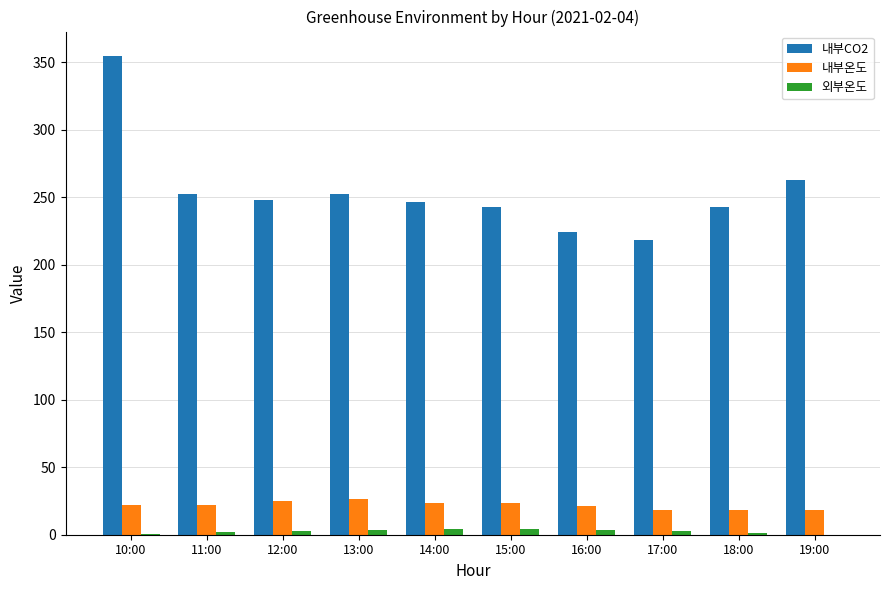

How many series are shown in this chart?

3